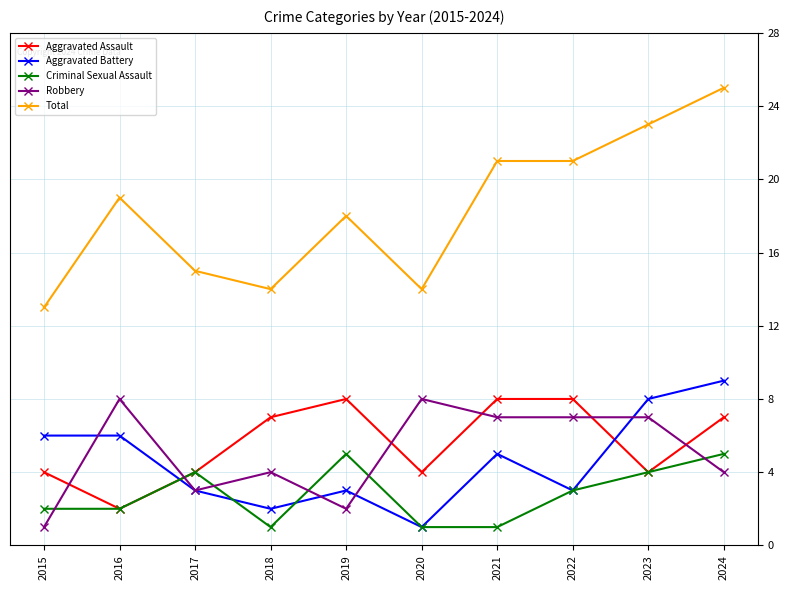

Reading left to right, transcribe all the data shown in this chart.

Aggravated Assault: 4	2	4	7	8	4	8	8	4	7
Aggravated Battery: 6	6	3	2	3	1	5	3	8	9
Criminal Sexual Assault: 2	2	4	1	5	1	1	3	4	5
Robbery: 1	8	3	4	2	8	7	7	7	4
Total: 13	19	15	14	18	14	21	21	23	25